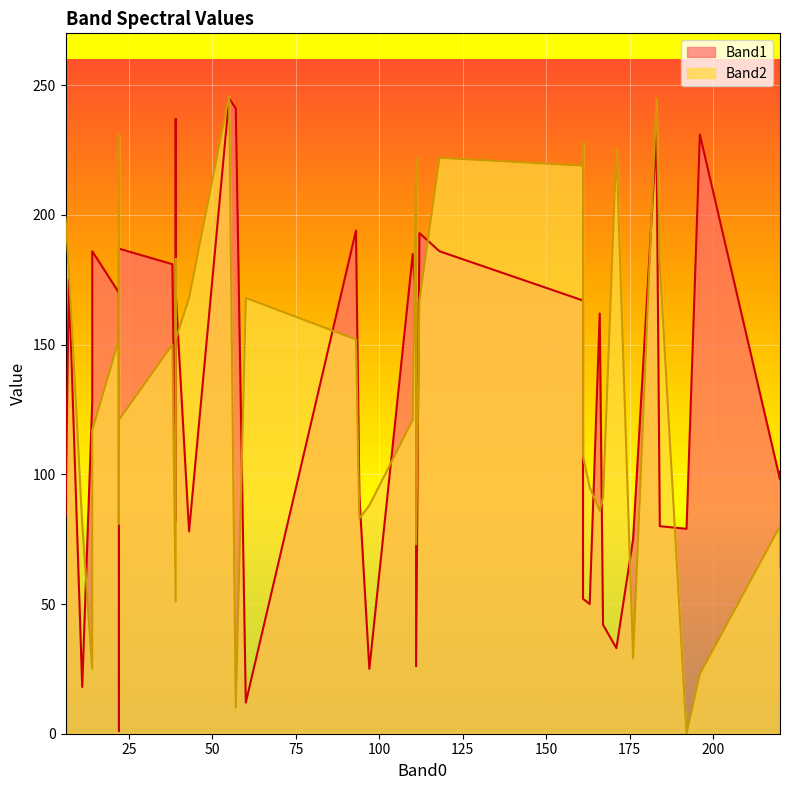

How many values in the Band1 series are below 128?

20